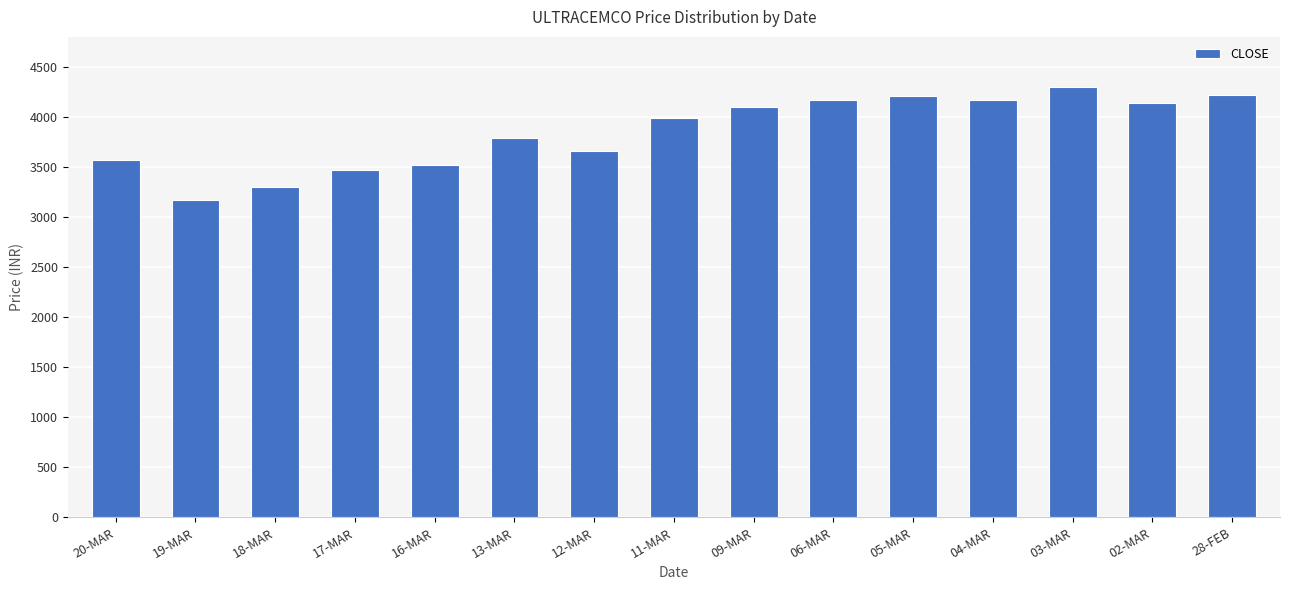

What is the label of the 13th bar from the left?

03-MAR